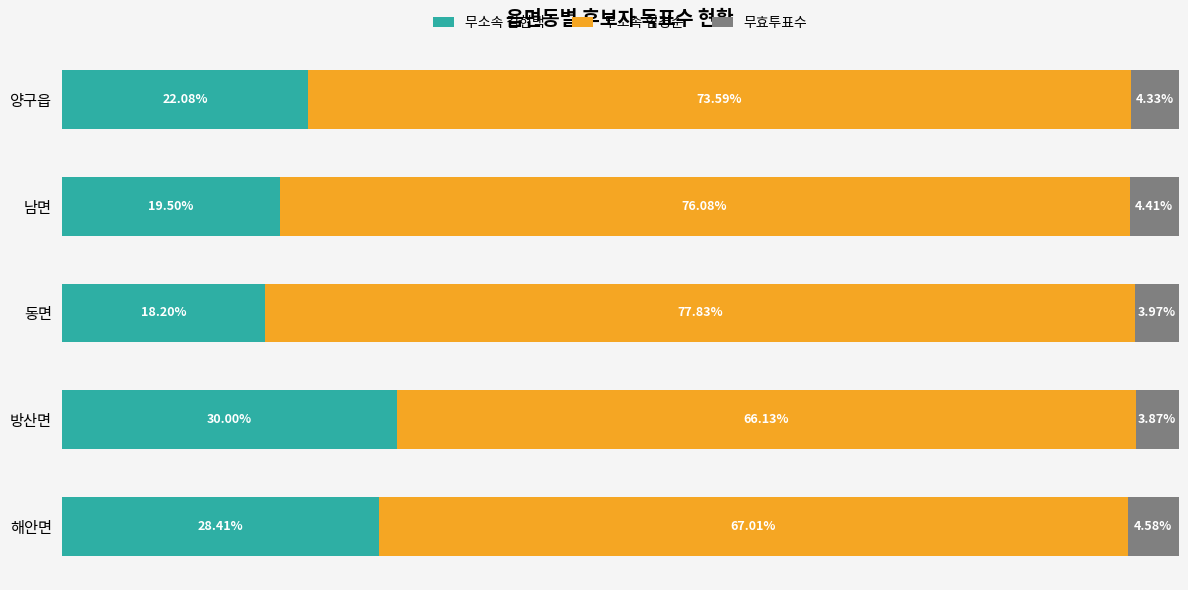

Which category has the lowest value in the 무소속 김현택 series?

동면